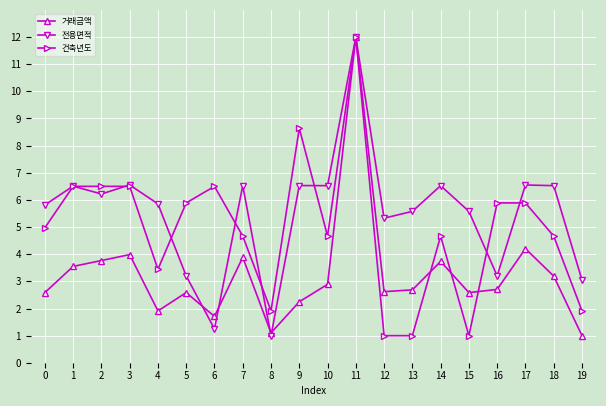

Rank the series by their average value, from lowest to highest.

거래금액, 건축년도, 전용면적